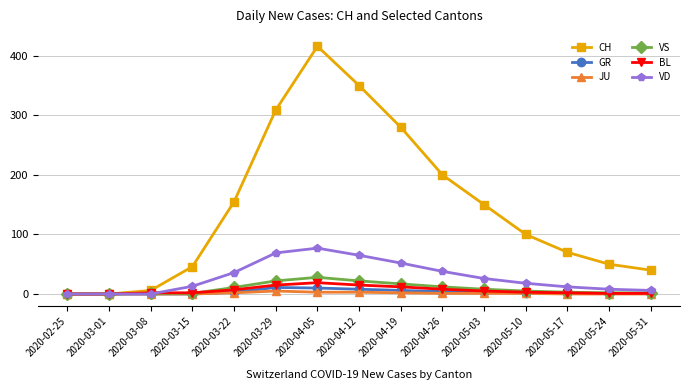

At which category is the sum across all series the highest?

2020-04-05